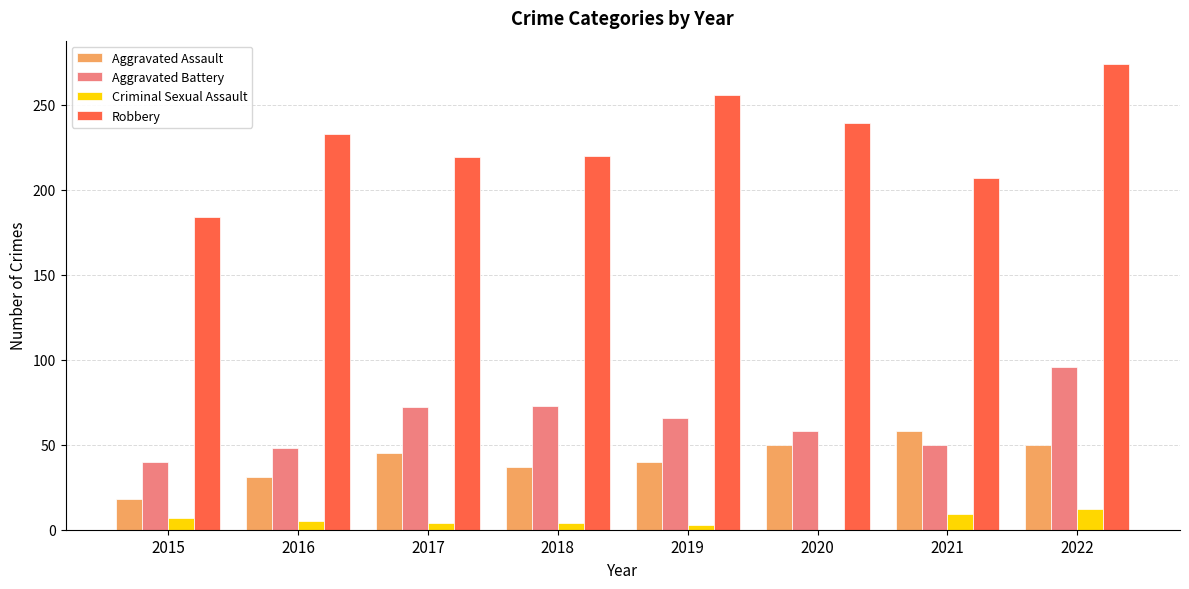

How many groups of bars are there?

8